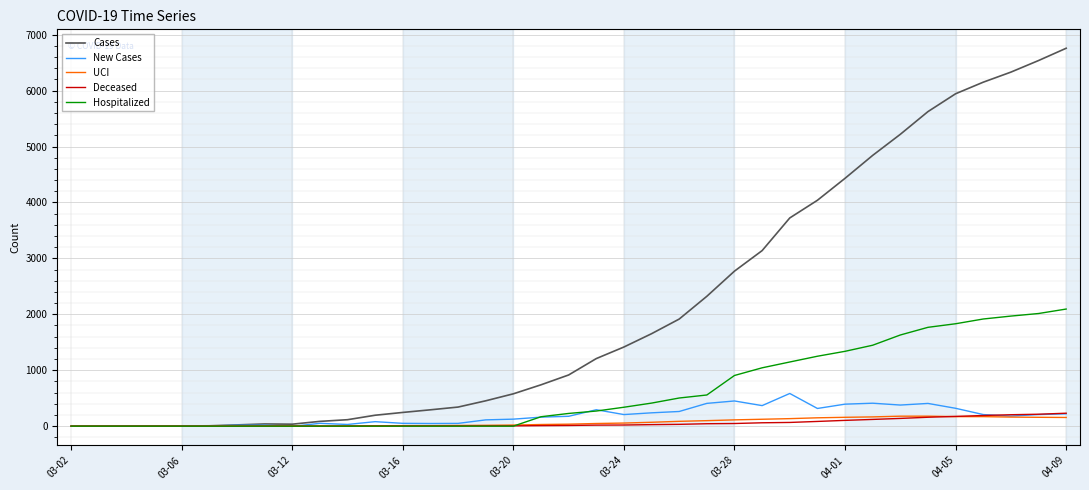

Which series has the largest range (max minus min)?

Cases